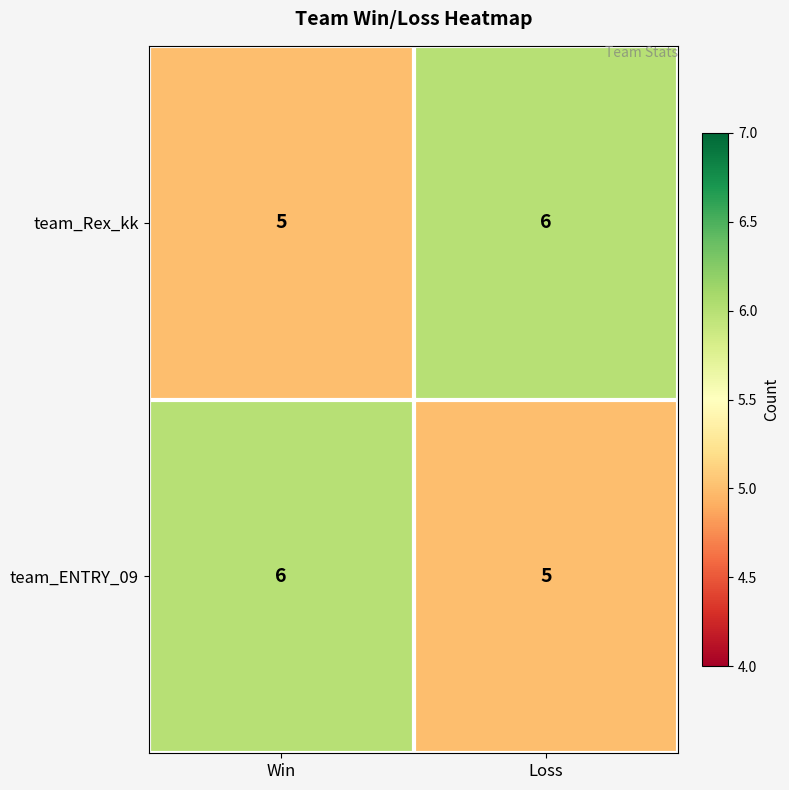

What is the difference between the highest and lowest values at Win?

1